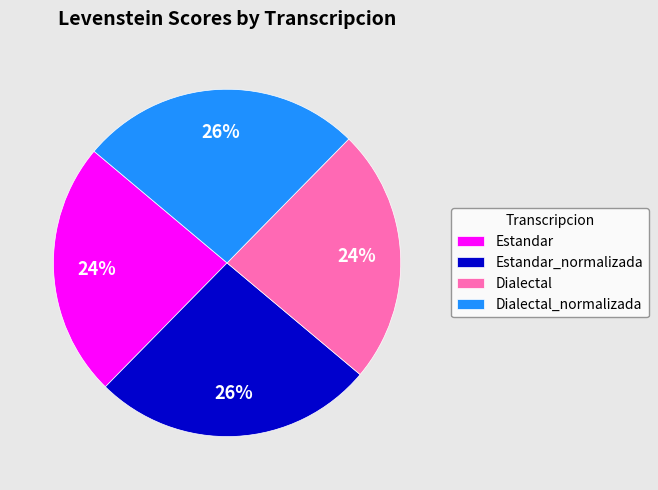

Which has a higher value, Estandar_normalizada or Estandar?

Estandar_normalizada